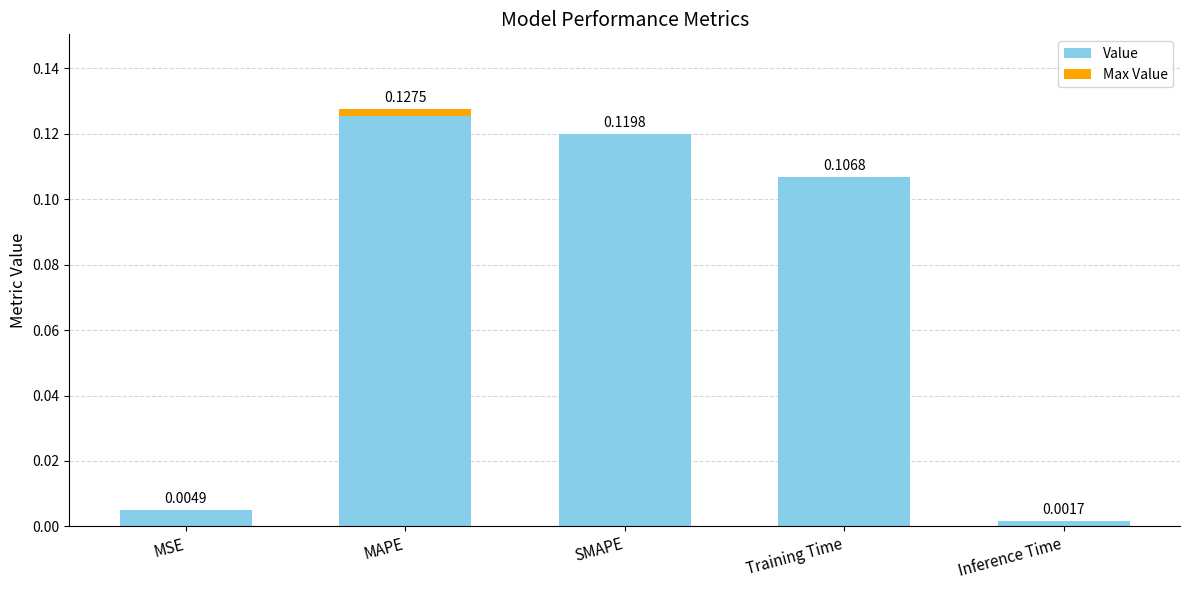

What is the sum of the values at MAPE and MSE?

0.1